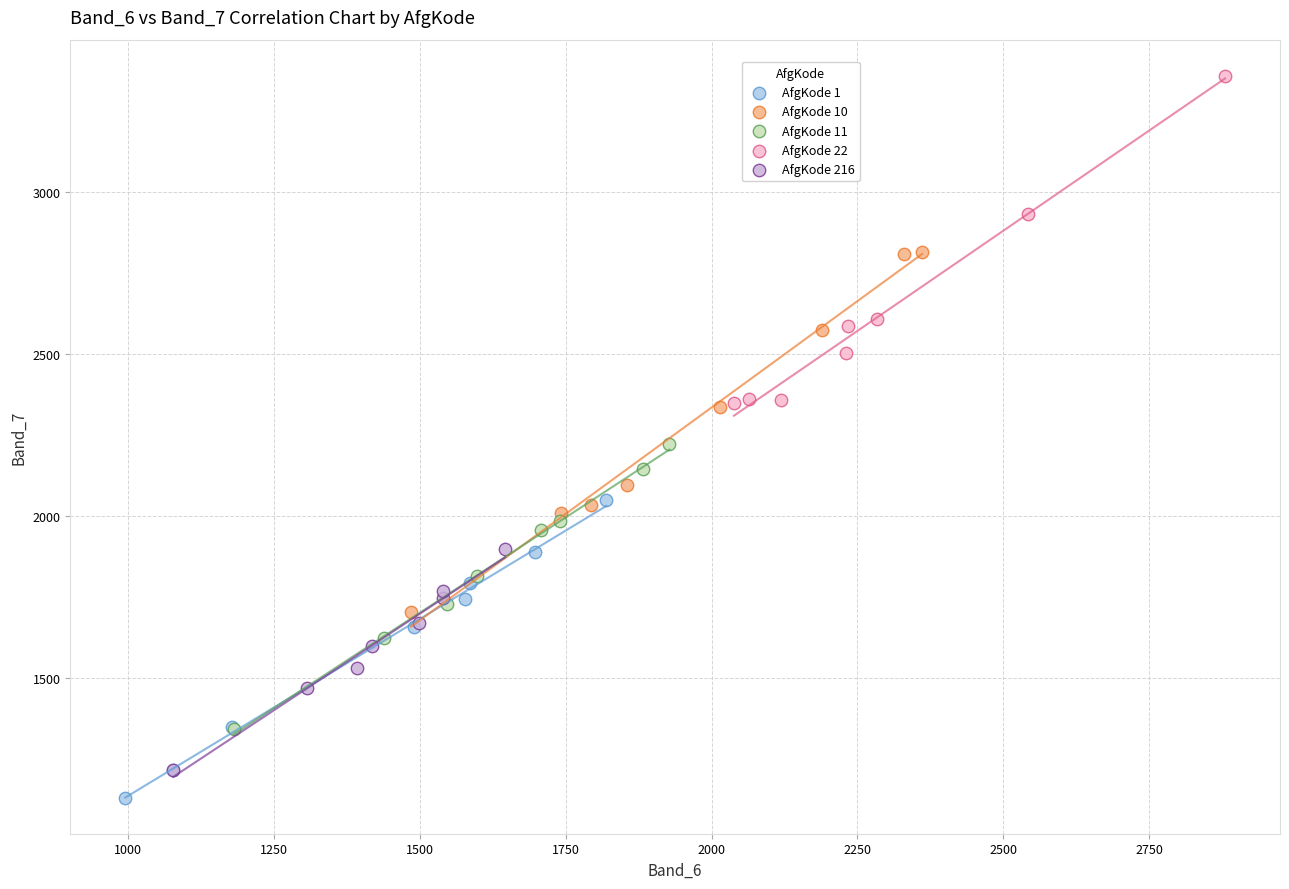

Which series has the widest spread of Y values?

AfgKode 10